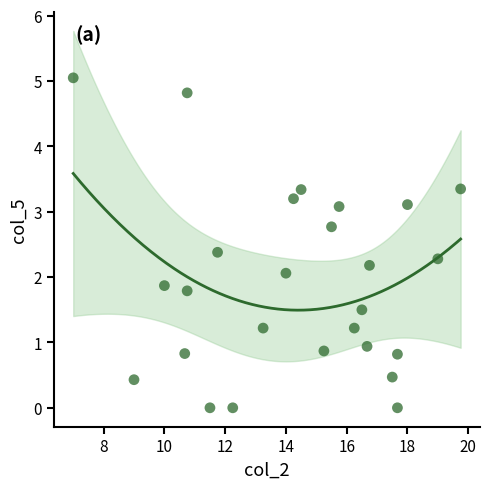

What is the range of X values (max minus min)?

12.8